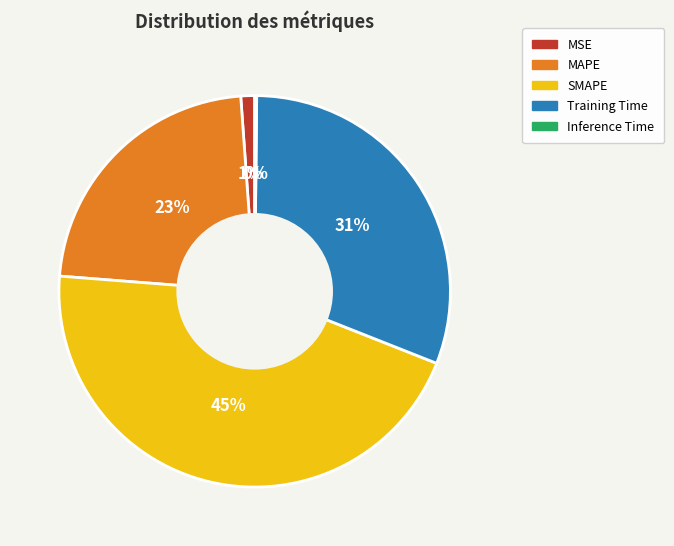

To the nearest percent, what percentage of the pie is MAPE?

23%